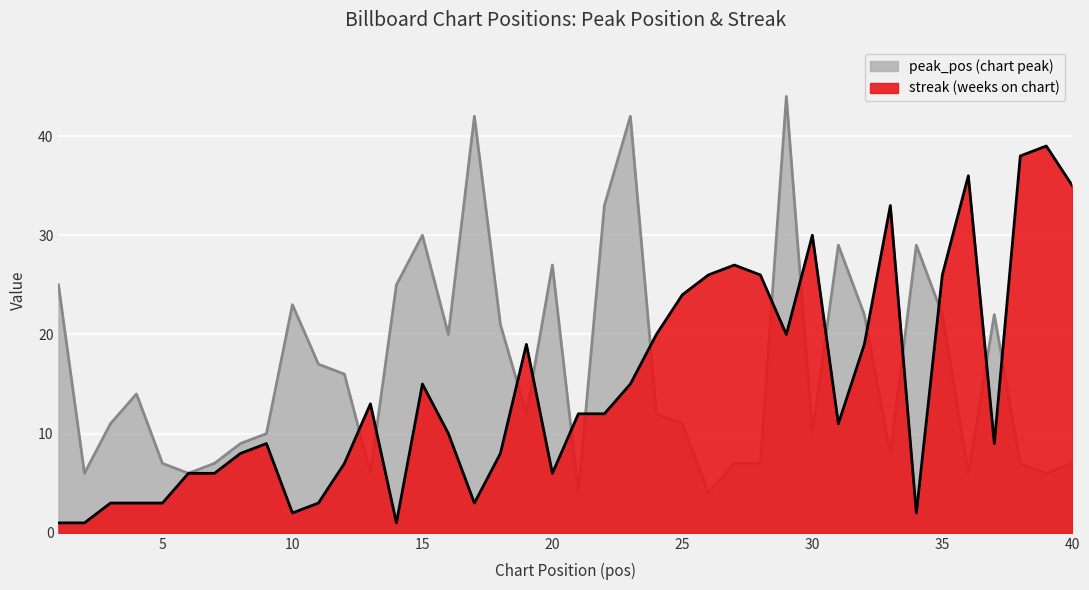

Is the value of streak at 32 greater than the value of peak_pos at 12?

Yes